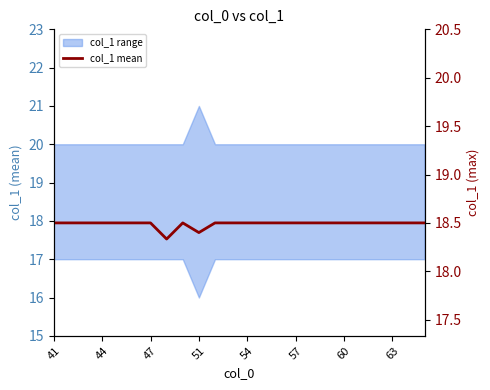

What is the maximum value shown in the chart?

18.5